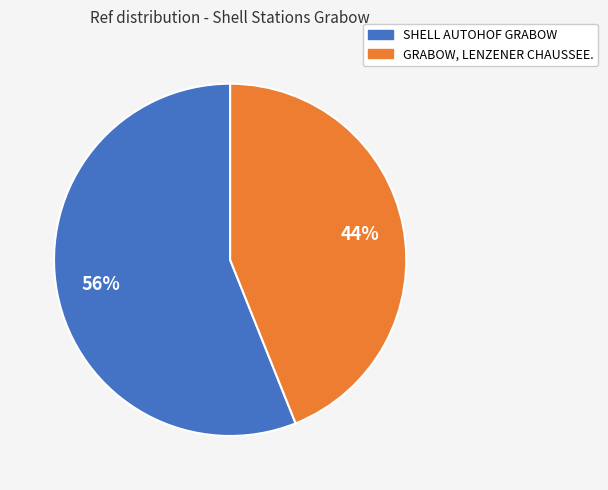

Is it true that SHELL AUTOHOF GRABOW is 49% of the pie?

False